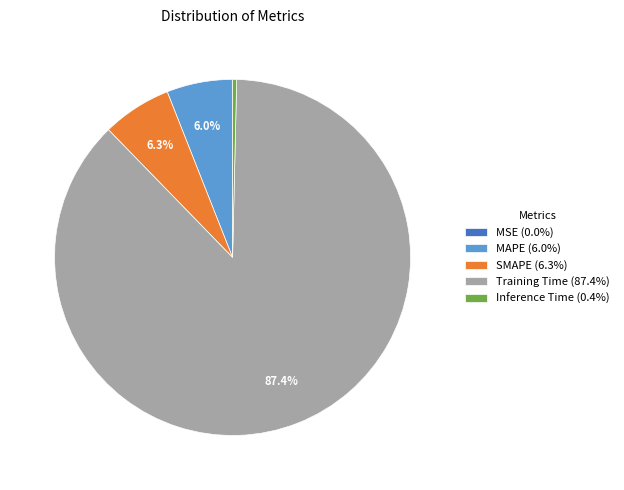

To the nearest percent, what portion does MAPE represent?

6%